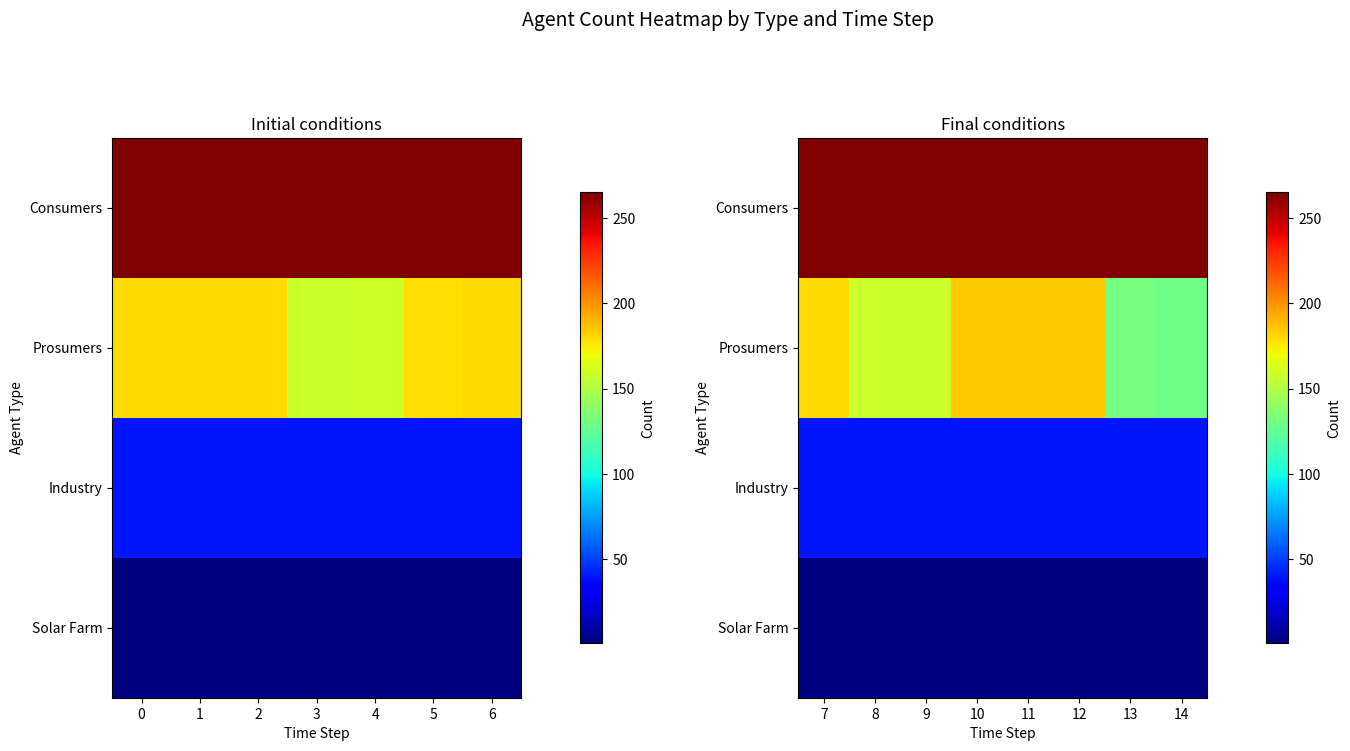

Count the number of categories in the chart.

8